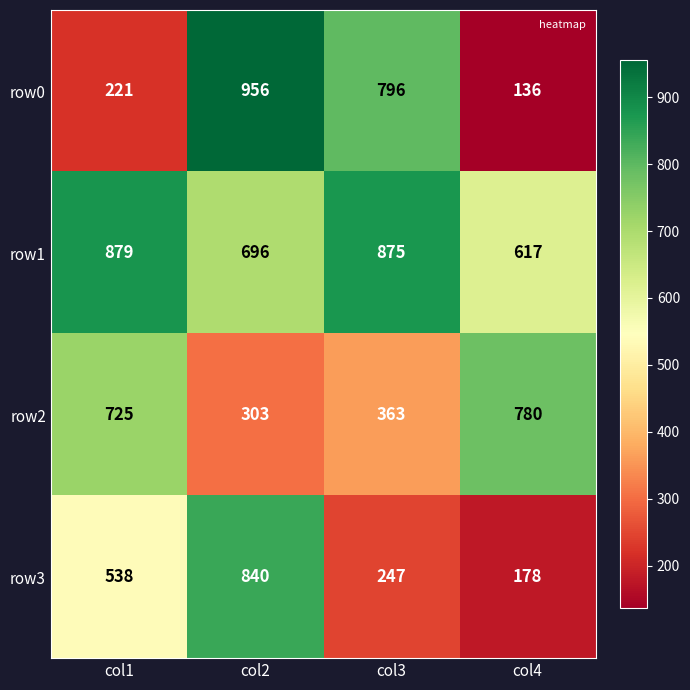

Reading left to right, transcribe all the data shown in this chart.

row0: col1=221	col2=956	col3=796	col4=136
row1: col1=879	col2=696	col3=875	col4=617
row2: col1=725	col2=303	col3=363	col4=780
row3: col1=538	col2=840	col3=247	col4=178